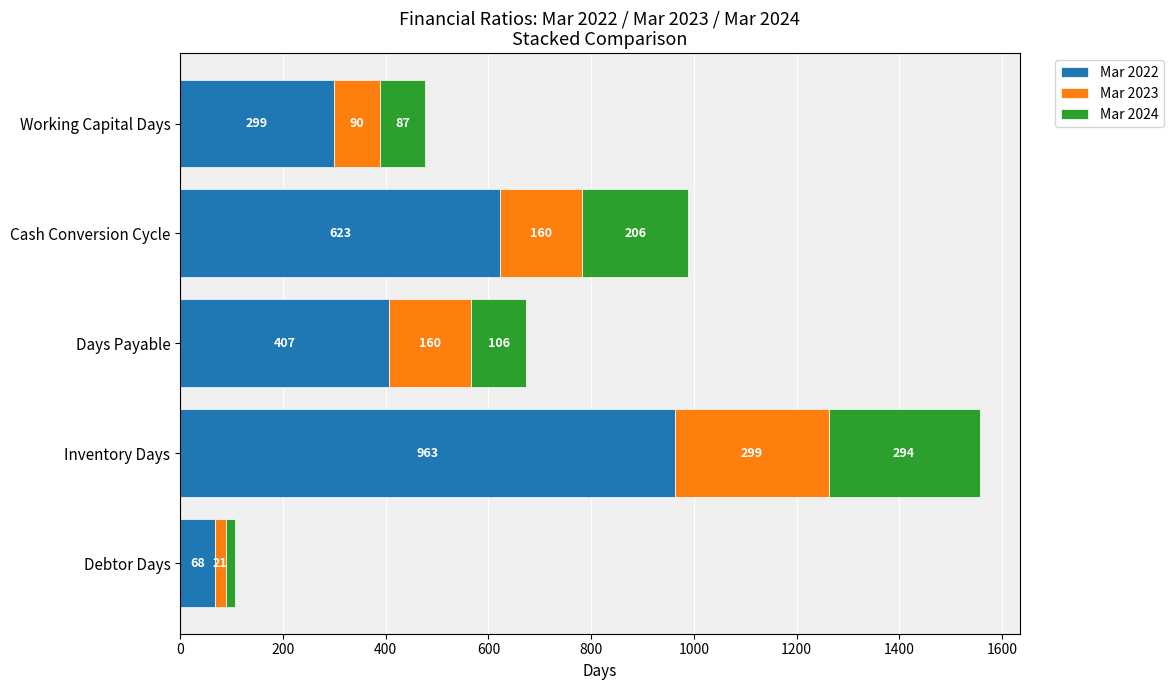

Count the Mar 2022 values in the range 299 to 623.

3